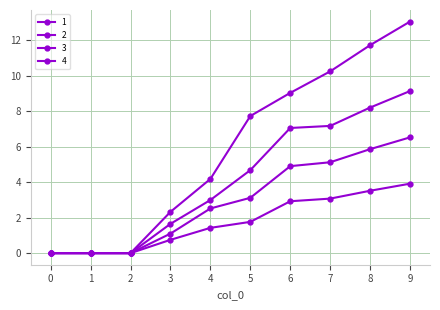

How many data points in 3 are above 3?

5